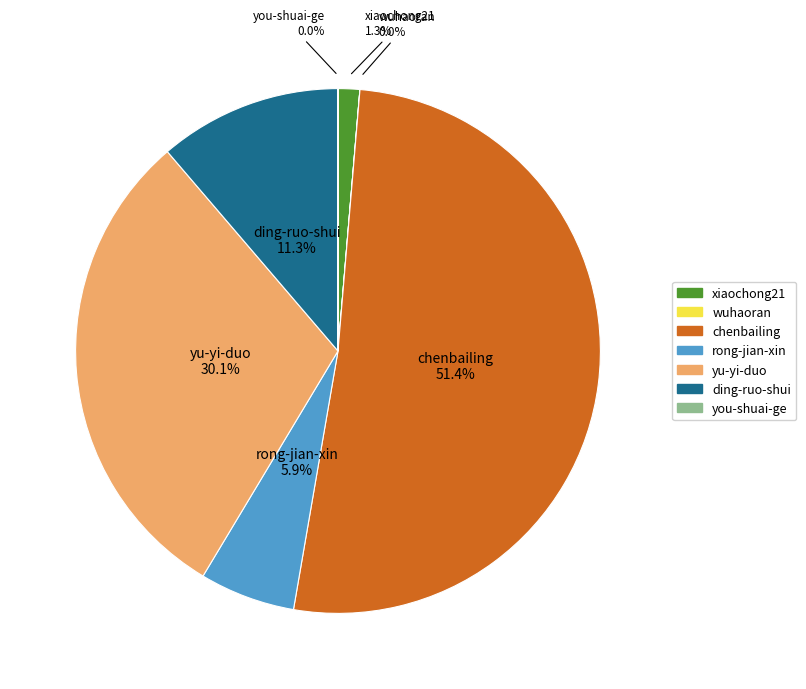

How much of the chart is everything except chenbailing?

48.6%